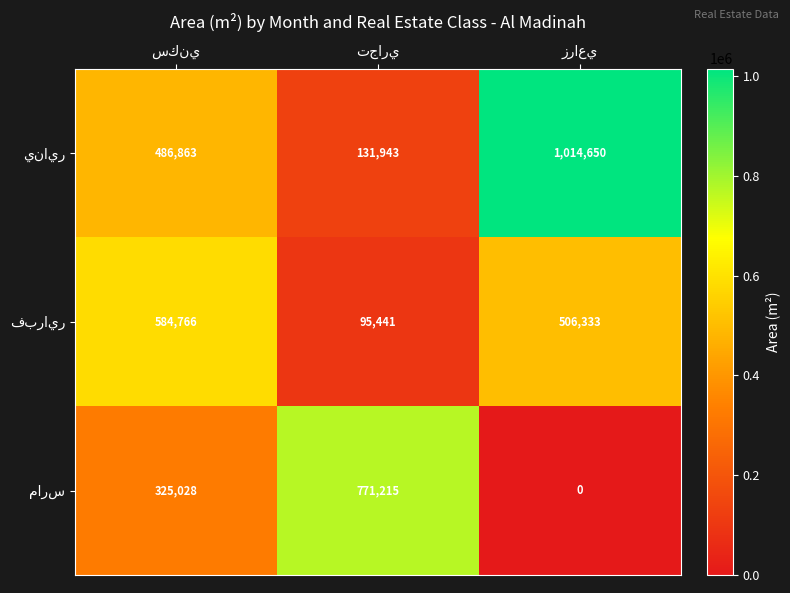

At how many categories does at least one series exceed 168711?

3